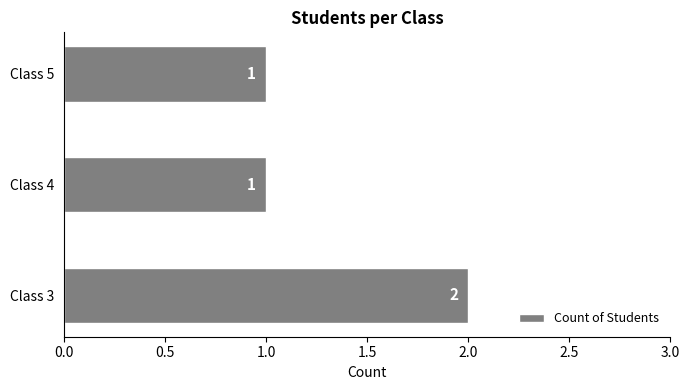

Reading bottom to top, extract all data points from this chart.

Class 3=2	Class 4=1	Class 5=1